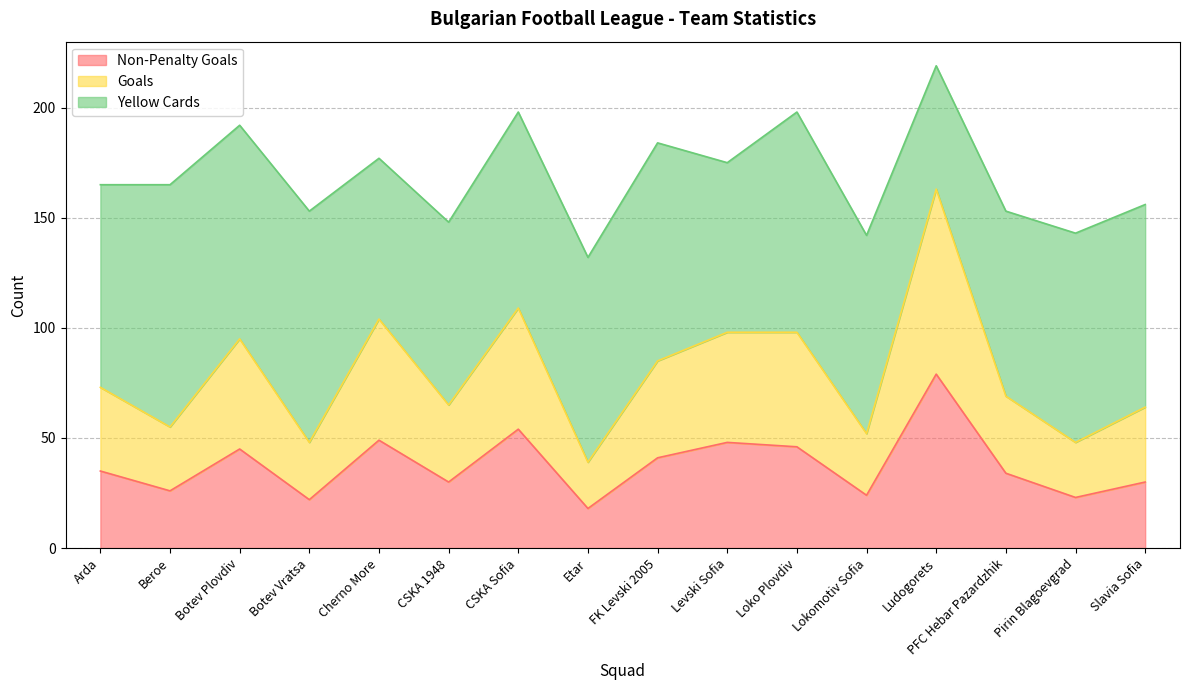

At which category is the sum across all series the highest?

Ludogorets